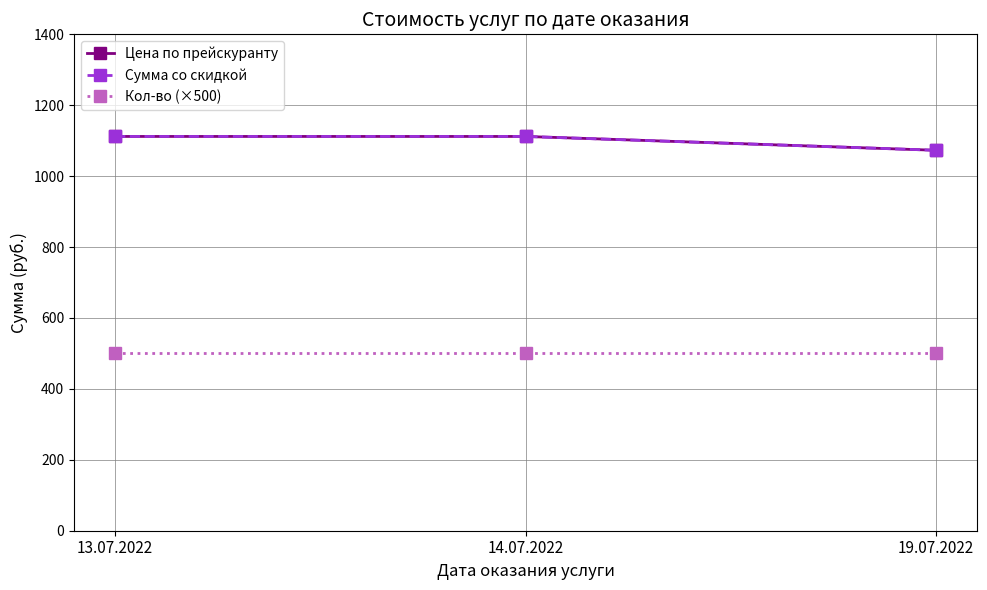

Is this an area chart (filled region under the line)?

No